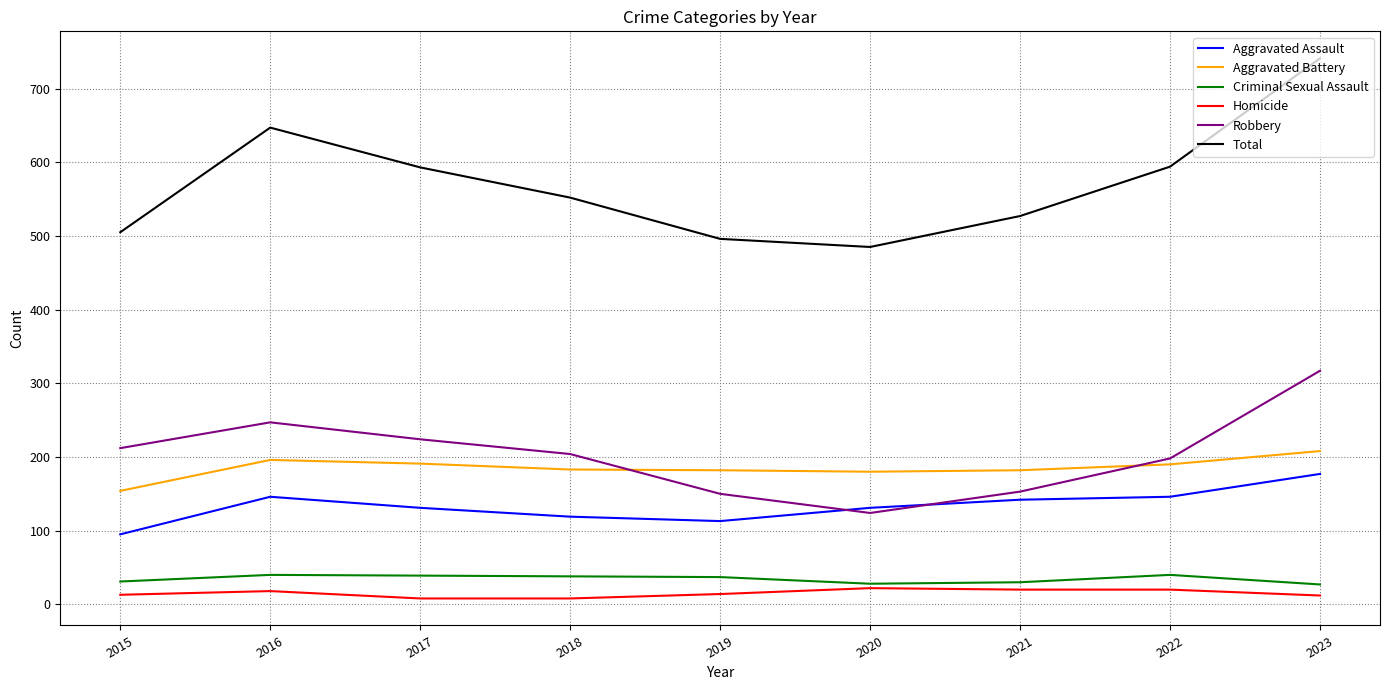

What is the sum of the Total values at 2022 and 2021?

1121